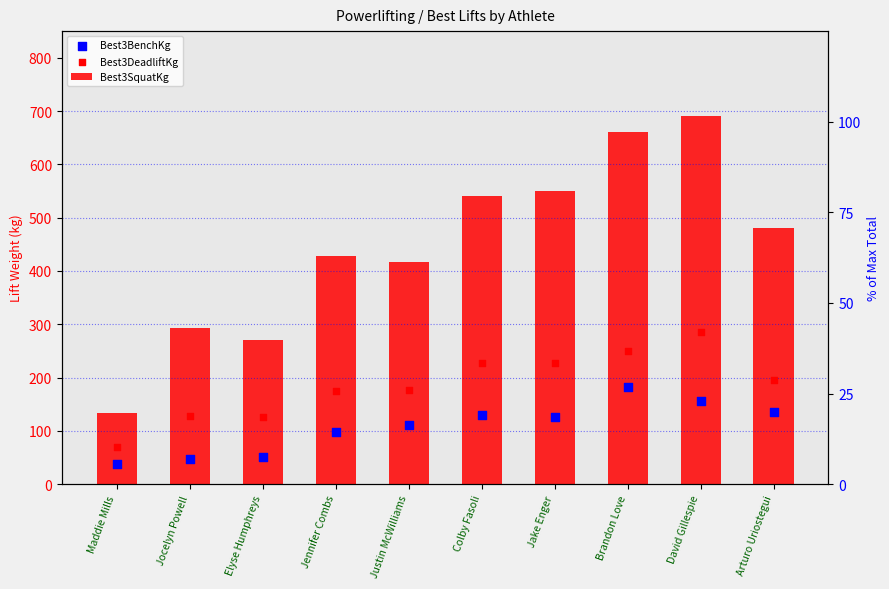

Which series reaches the maximum Y coordinate?

Best3SquatKg